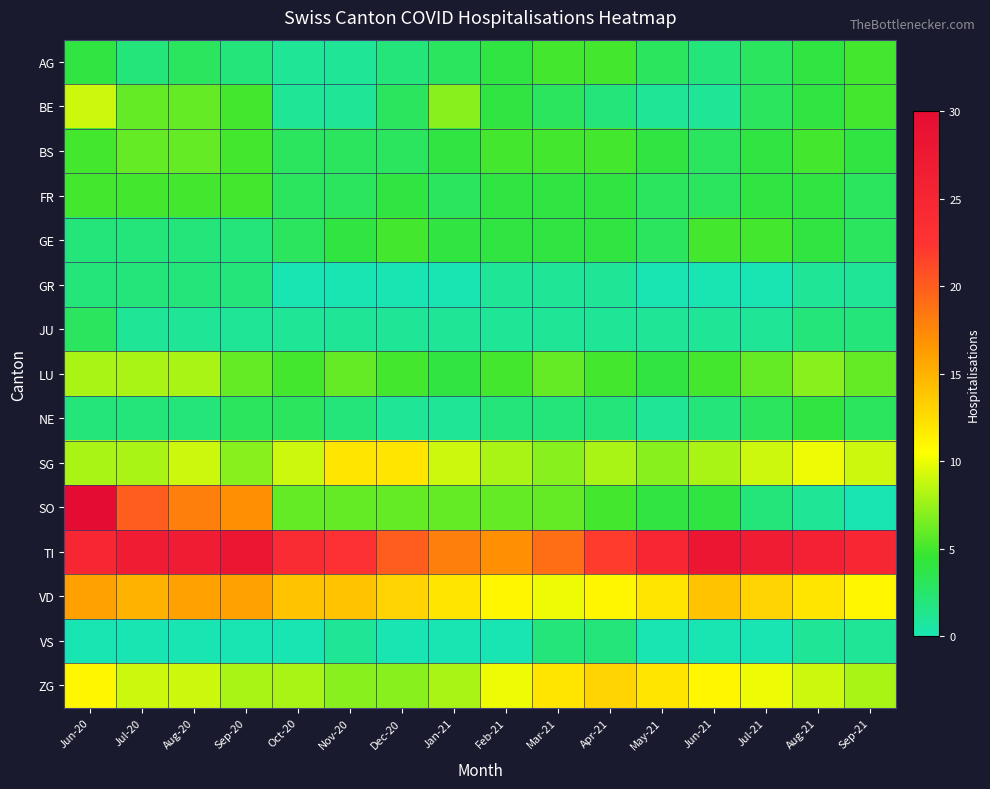

Rank the series at Nov-20 from lowest to highest value.

GR, AG, BE, JU, VS, NE, BS, FR, GE, LU, SO, ZG, SG, VD, TI